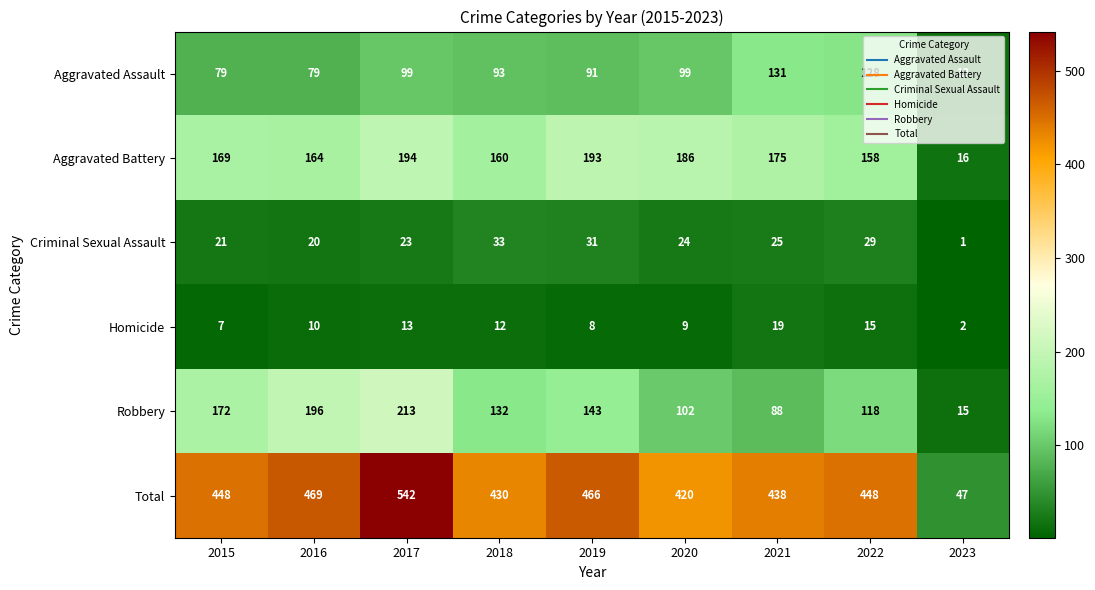

What is the minimum value shown in the chart?

1